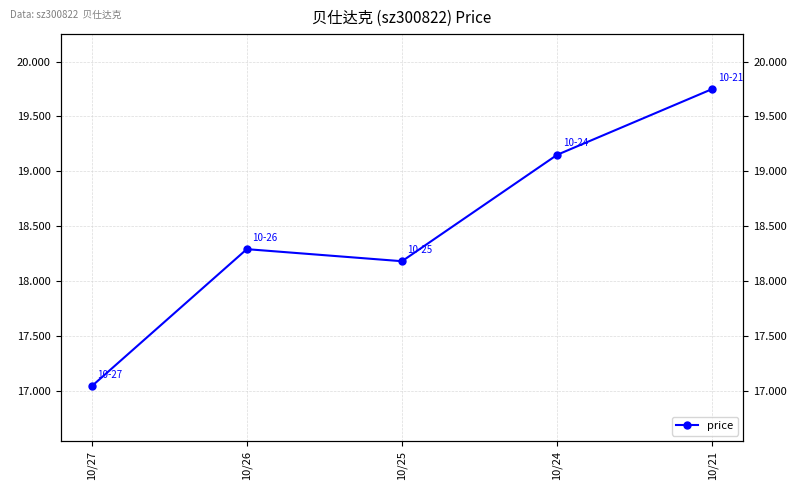

What is the smallest value displayed?

17.0